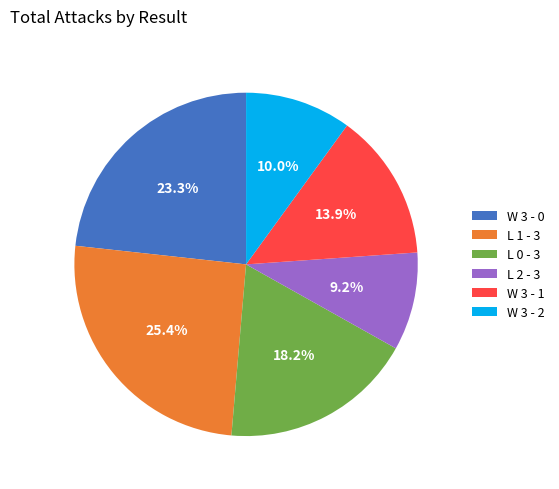

Rank the categories by value from highest to lowest.

L 1 - 3, W 3 - 0, L 0 - 3, W 3 - 1, W 3 - 2, L 2 - 3